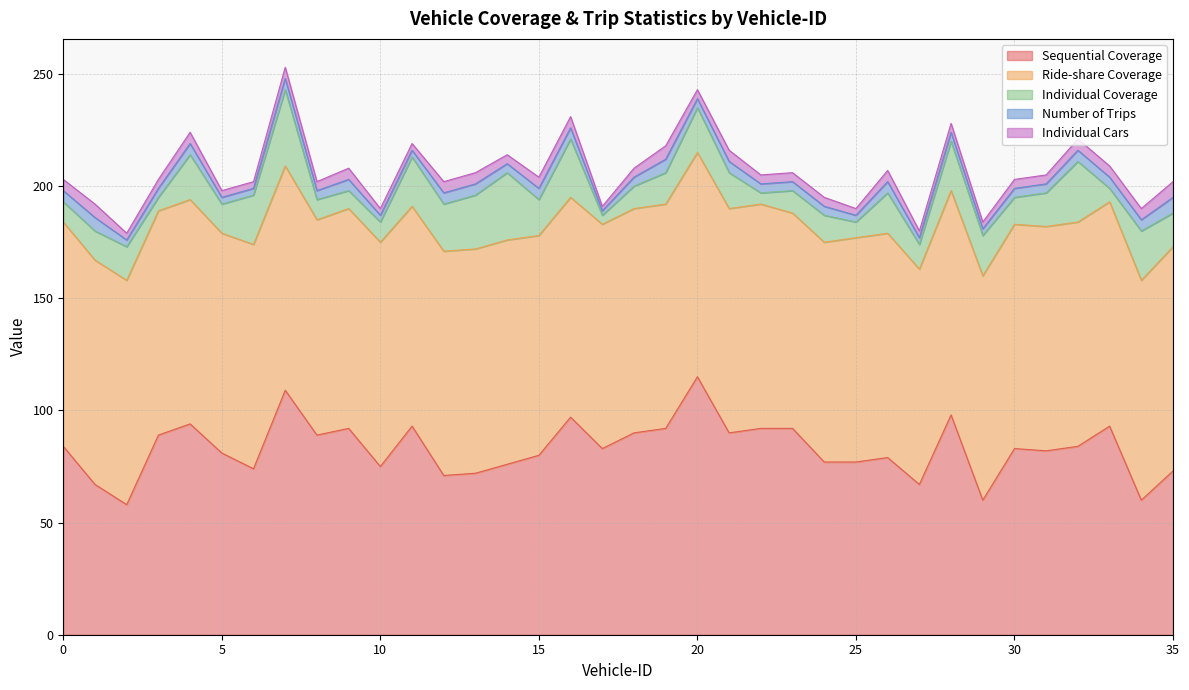

Count the number of data series in this chart.

5